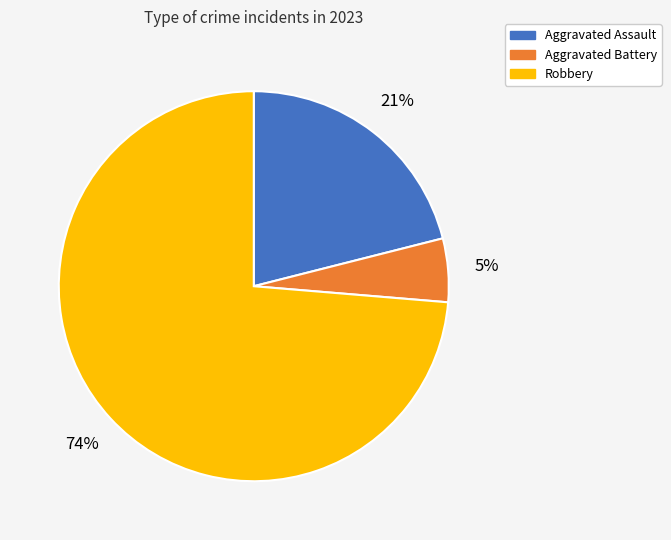

Rank the categories by value from lowest to highest.

Aggravated Battery, Aggravated Assault, Robbery